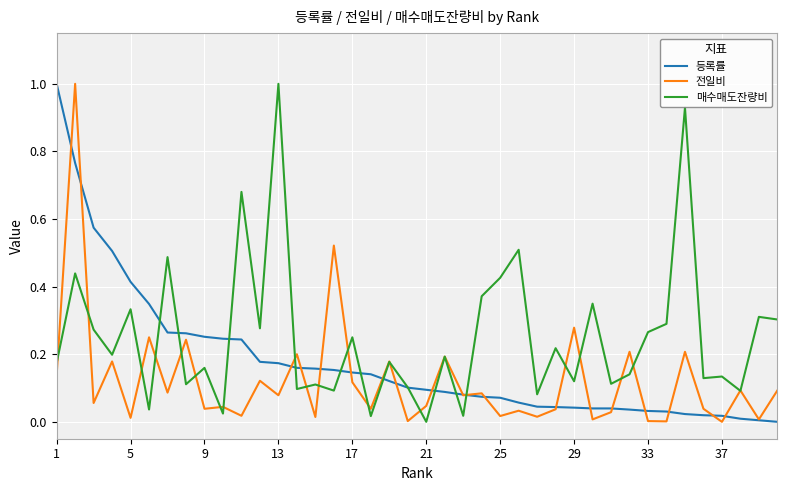

What is the highest value of the 등록률 series?

1.0